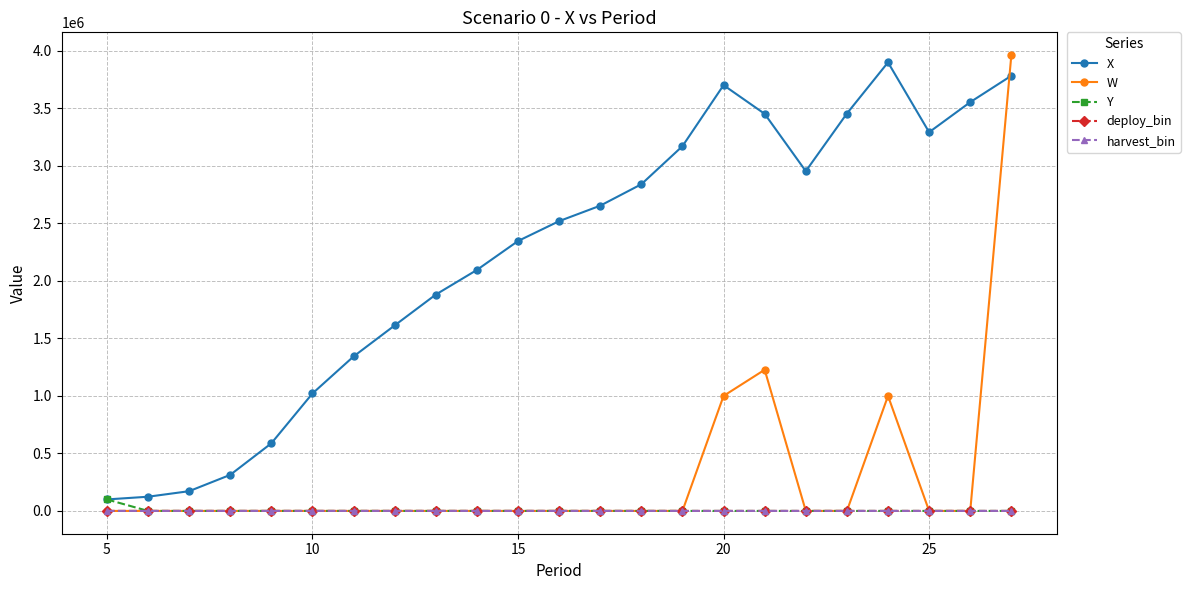

At how many categories does at least one series exceed 2114382?

13